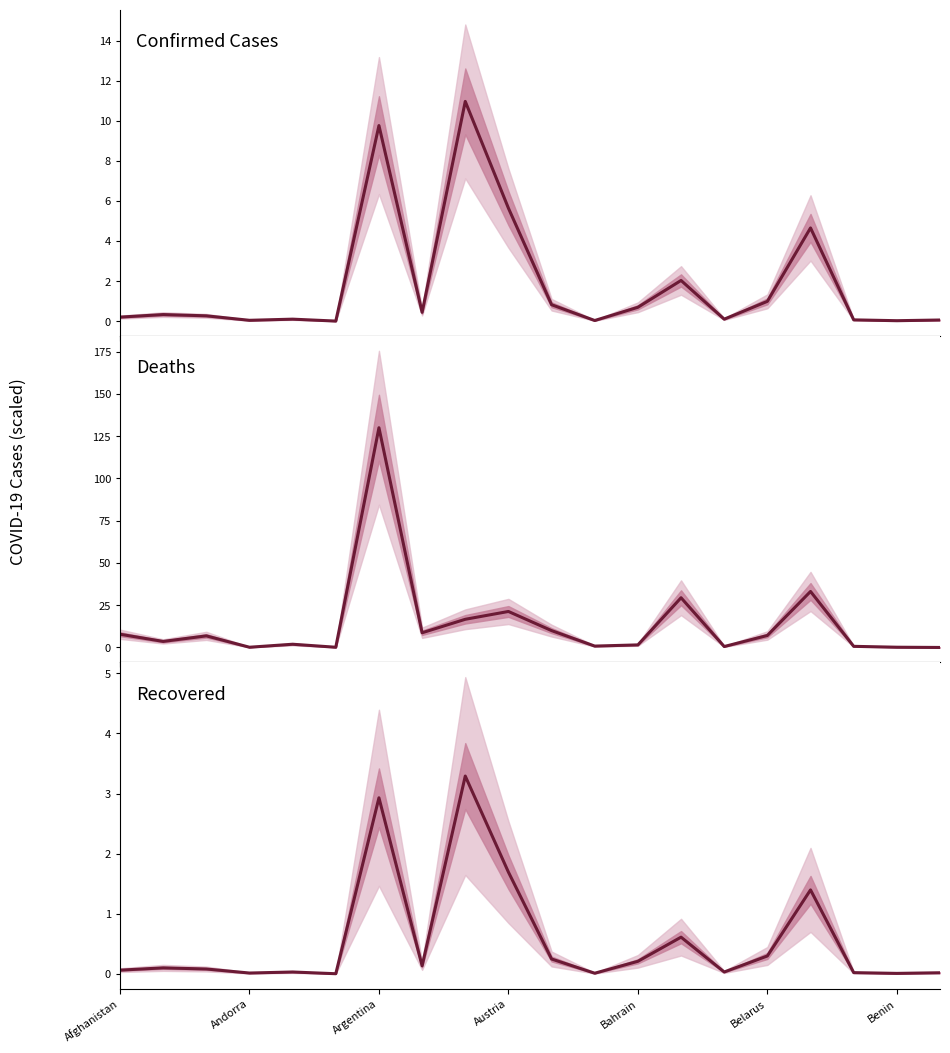

True or false: Confirmed Cases and Recovered intersect in this chart.

False